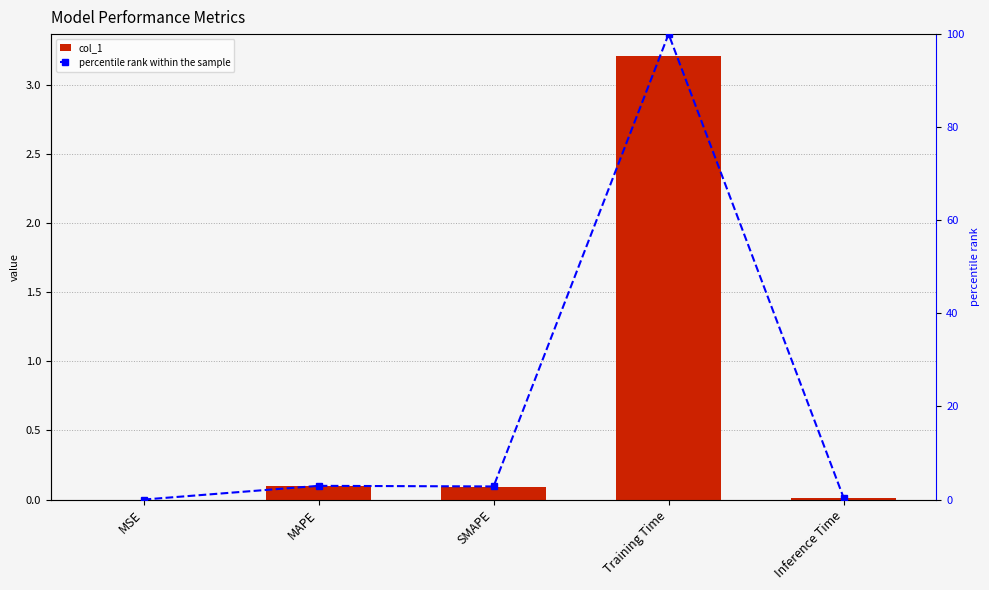

What position from the right is Inference Time?

1